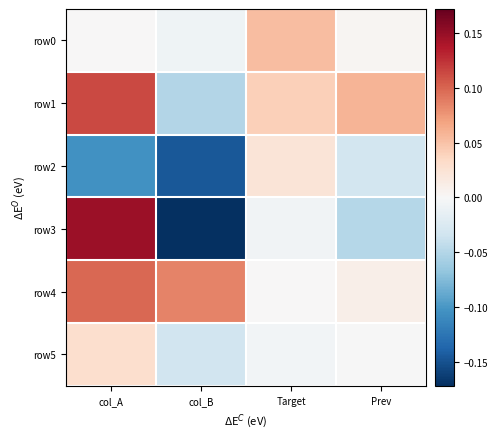

Reading left to right, transcribe all the data shown in this chart.

row0: col_A=0.0	col_B=-0.0	Target=0.1	Prev=0.0
row1: col_A=0.1	col_B=-0.1	Target=0.0	Prev=0.1
row2: col_A=-0.1	col_B=-0.1	Target=0.0	Prev=-0.0
row3: col_A=0.1	col_B=-0.2	Target=-0.0	Prev=-0.0
row4: col_A=0.1	col_B=0.1	Target=0.0	Prev=0.0
row5: col_A=0.0	col_B=-0.0	Target=-0.0	Prev=-0.0